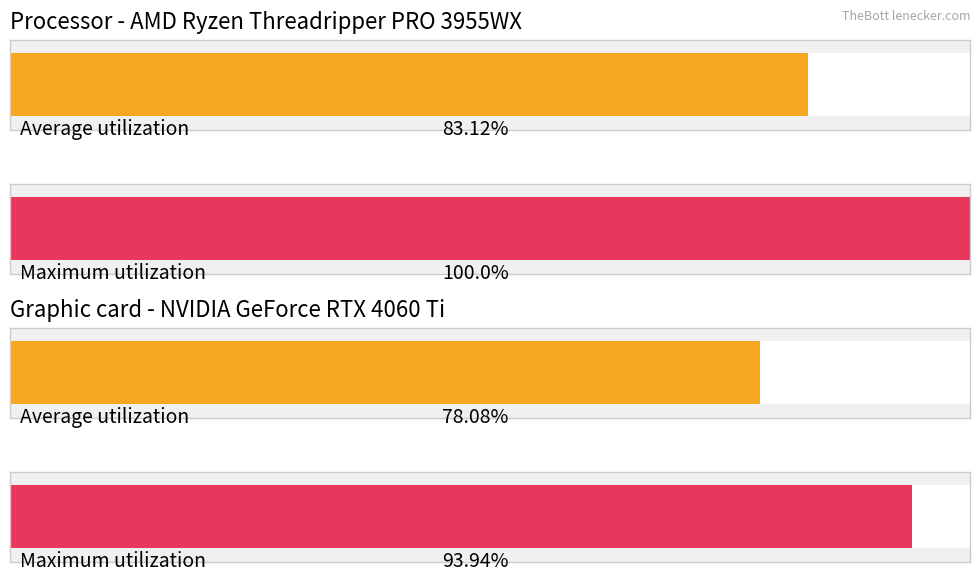

What is the value of the max bar at the 1st from the left?

1.0